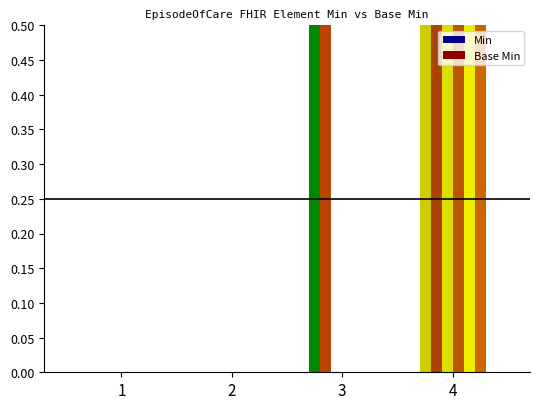

Does the chart contain any negative values?

No